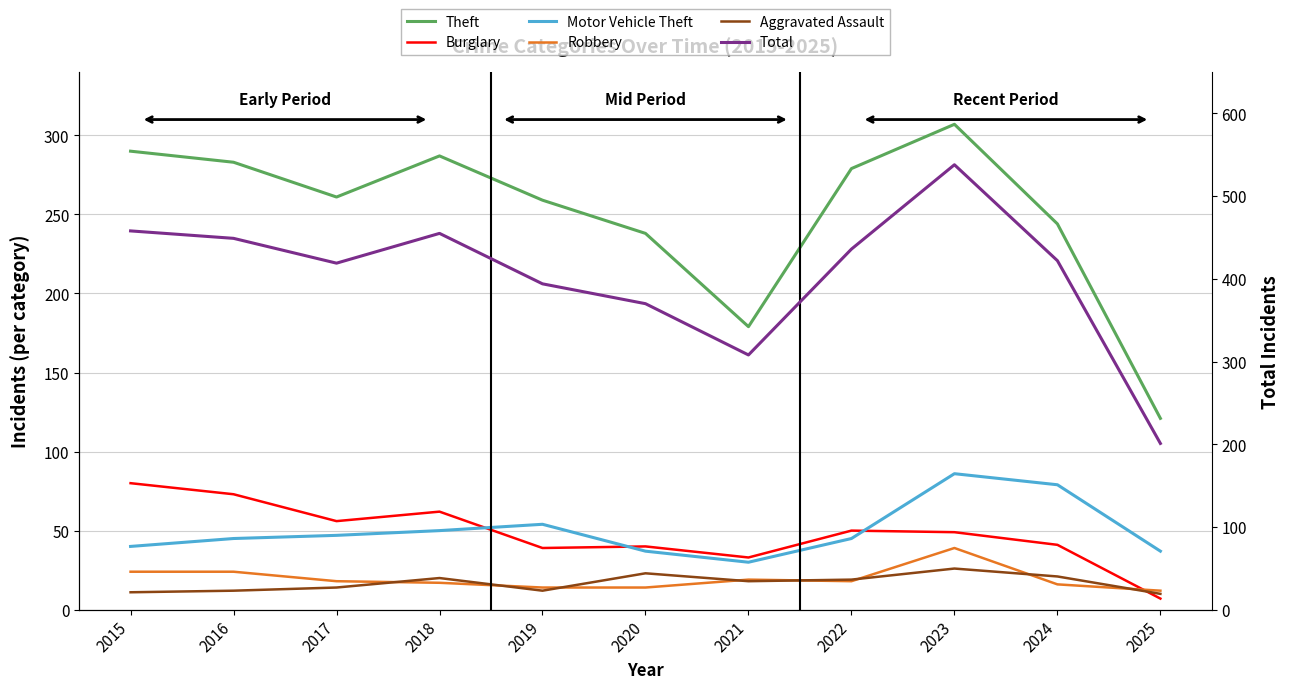

What is the value of the Theft point at the 11th from the left?

121